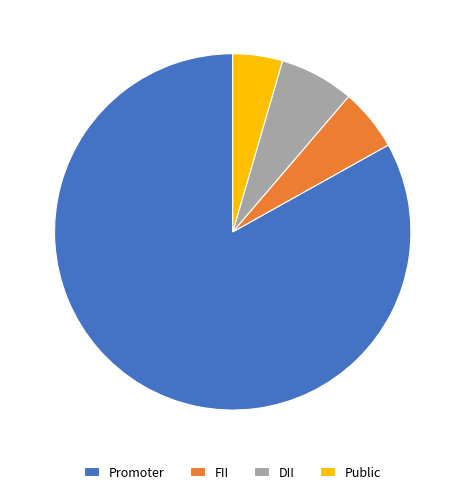

Which slice is the smallest?

Public